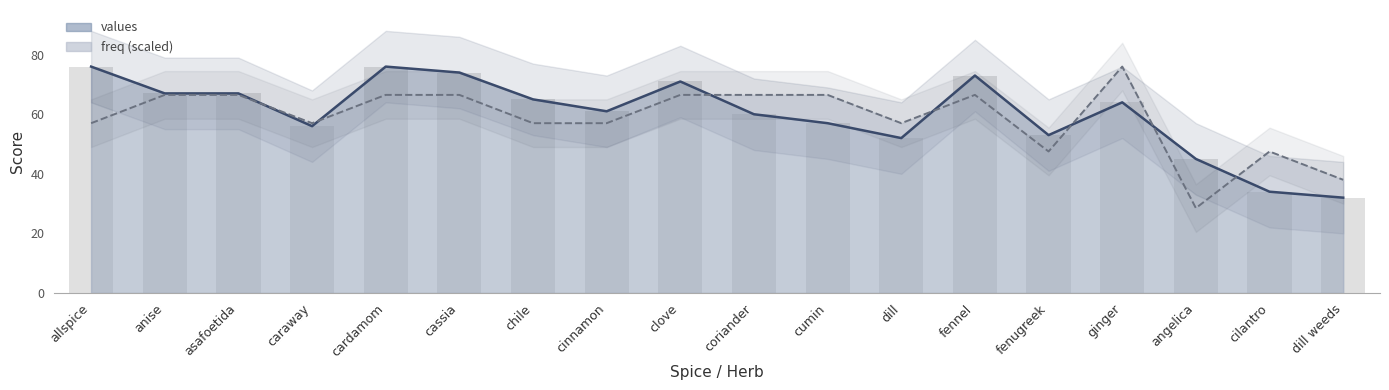

What is the label of the 18th bar from the right?

allspice